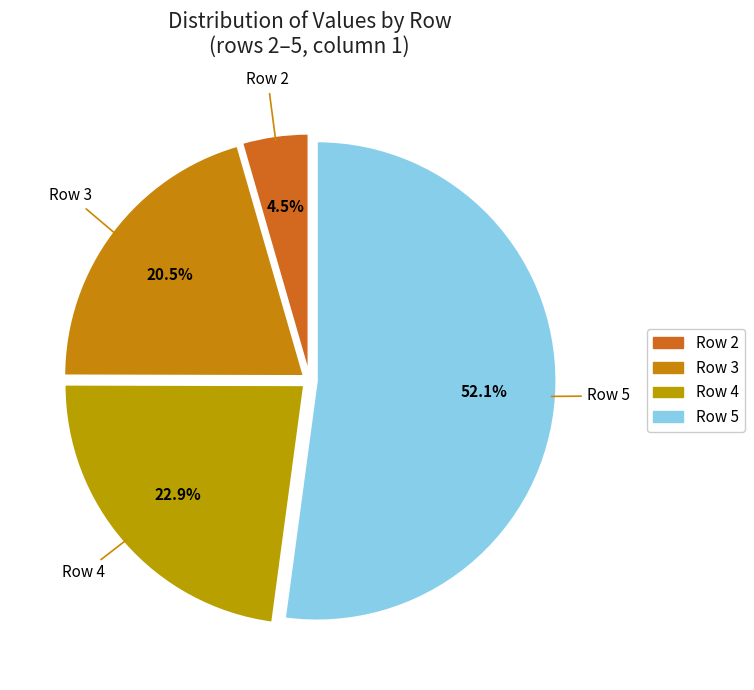

How many slices are in this pie chart?

4